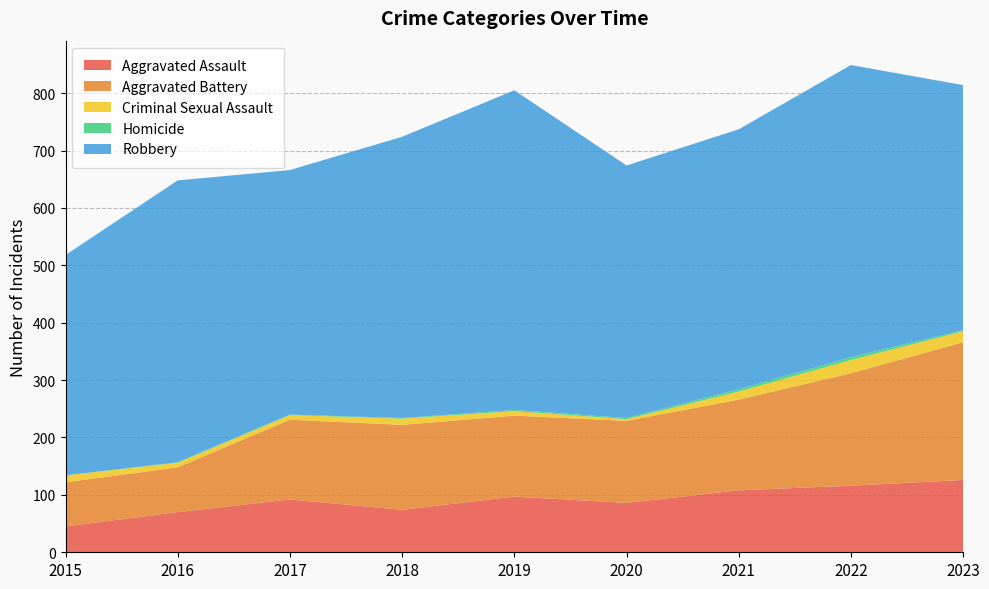

Reading left to right, transcribe all the data shown in this chart.

Aggravated Assault: 45	70	92	74	97	86	108	116	126
Aggravated Battery: 77	78	139	148	141	143	158	196	240
Criminal Sexual Assault: 12	8	8	11	8	3	14	23	19
Homicide: 0	1	1	1	2	2	4	5	2
Robbery: 384	491	426	490	557	440	453	509	427